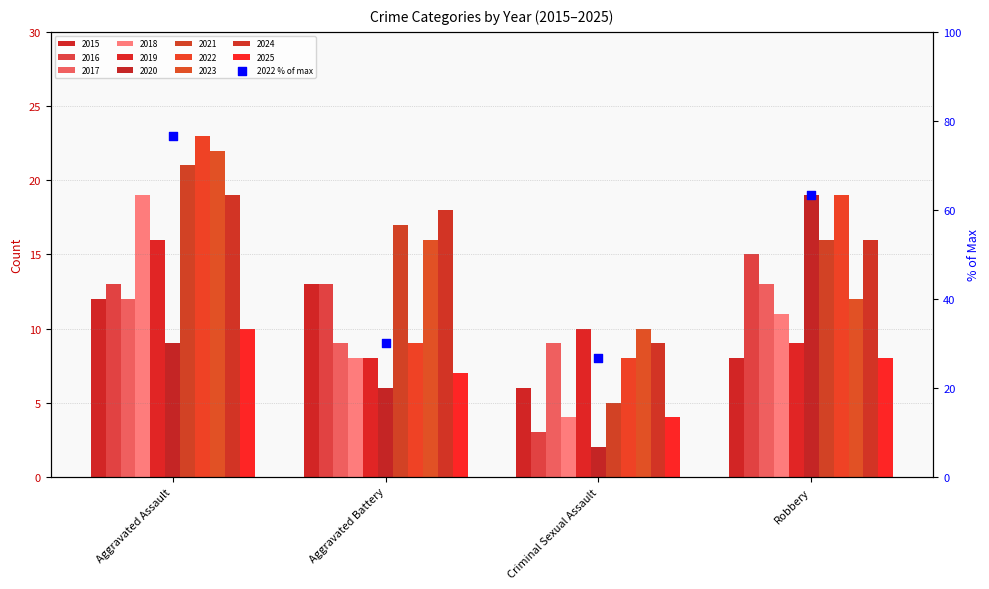

Which has a higher value, Robbery or Aggravated Battery?

Robbery